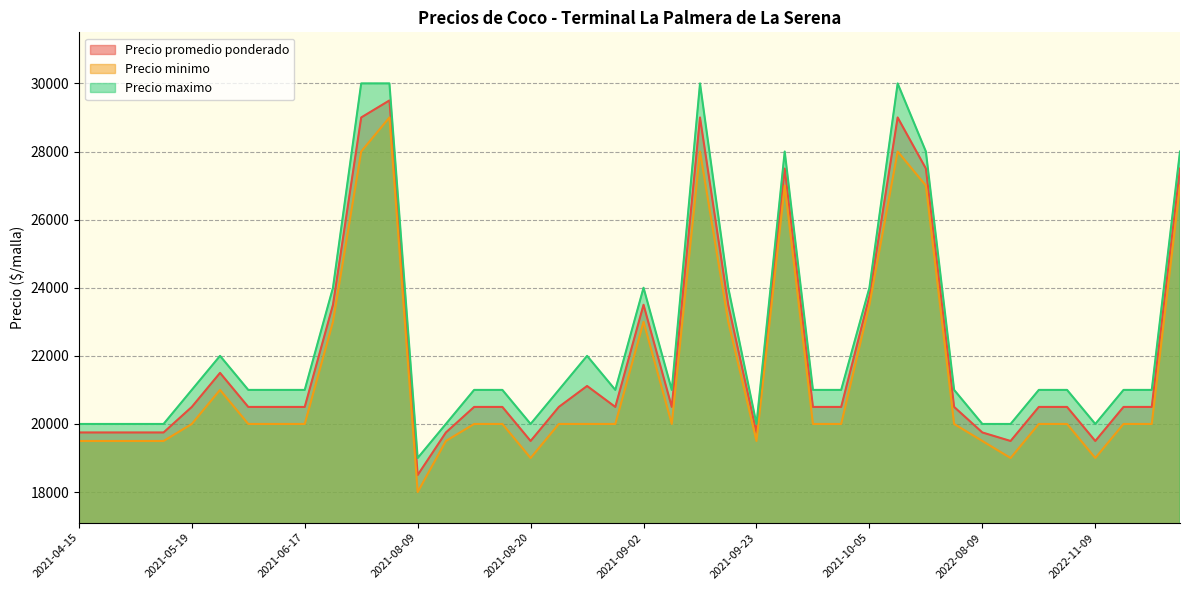

Reading left to right, extract all data points from this chart.

Precio promedio ponderado: 2021-04-15=19750	2021-04-29=19750	2021-05-10=19750	2021-05-17=19750	2021-05-19=20500	2021-05-20=21500	2021-05-27=20500	2021-06-03=20500	2021-06-17=20500	2021-06-18=23500	2021-07-30=29000	2021-08-02=29500	2021-08-09=18500	2021-08-10=19750	2021-08-12=20500	2021-08-19=20500	2021-08-20=19500	2021-08-23=20500	2021-08-26=21115	2021-08-27=20500	2021-09-02=23500	2021-09-03=20500	2021-09-06=29000	2021-09-09=23500	2021-09-23=19750	2021-09-27=27500	2021-09-28=20500	2021-10-04=20500	2021-10-05=23750	2022-08-03=29000	2022-08-05=27500	2022-08-08=20500	2022-08-09=19750	2022-08-11=19500	2022-09-05=20500	2022-09-06=20500	2022-11-09=19500	2022-11-14=20500	2022-11-15=20500	2022-11-17=27500
Precio minimo: 2021-04-15=19500	2021-04-29=19500	2021-05-10=19500	2021-05-17=19500	2021-05-19=20000	2021-05-20=21000	2021-05-27=20000	2021-06-03=20000	2021-06-17=20000	2021-06-18=23000	2021-07-30=28000	2021-08-02=29000	2021-08-09=18000	2021-08-10=19500	2021-08-12=20000	2021-08-19=20000	2021-08-20=19000	2021-08-23=20000	2021-08-26=20000	2021-08-27=20000	2021-09-02=23000	2021-09-03=20000	2021-09-06=28000	2021-09-09=23000	2021-09-23=19500	2021-09-27=27000	2021-09-28=20000	2021-10-04=20000	2021-10-05=23500	2022-08-03=28000	2022-08-05=27000	2022-08-08=20000	2022-08-09=19500	2022-08-11=19000	2022-09-05=20000	2022-09-06=20000	2022-11-09=19000	2022-11-14=20000	2022-11-15=20000	2022-11-17=27000
Precio maximo: 2021-04-15=20000	2021-04-29=20000	2021-05-10=20000	2021-05-17=20000	2021-05-19=21000	2021-05-20=22000	2021-05-27=21000	2021-06-03=21000	2021-06-17=21000	2021-06-18=24000	2021-07-30=30000	2021-08-02=30000	2021-08-09=19000	2021-08-10=20000	2021-08-12=21000	2021-08-19=21000	2021-08-20=20000	2021-08-23=21000	2021-08-26=22000	2021-08-27=21000	2021-09-02=24000	2021-09-03=21000	2021-09-06=30000	2021-09-09=24000	2021-09-23=20000	2021-09-27=28000	2021-09-28=21000	2021-10-04=21000	2021-10-05=24000	2022-08-03=30000	2022-08-05=28000	2022-08-08=21000	2022-08-09=20000	2022-08-11=20000	2022-09-05=21000	2022-09-06=21000	2022-11-09=20000	2022-11-14=21000	2022-11-15=21000	2022-11-17=28000